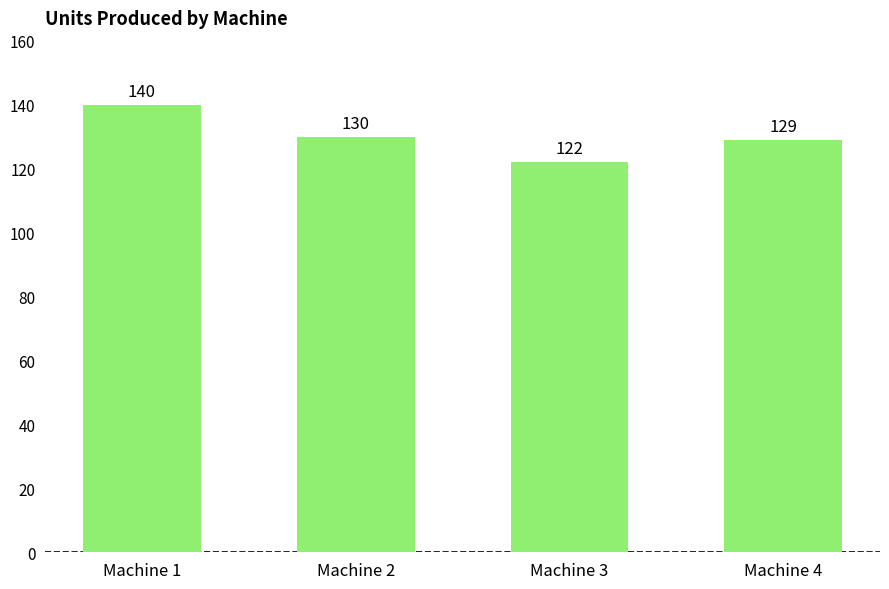

True or false: the data shows 130 at Machine 2.

True